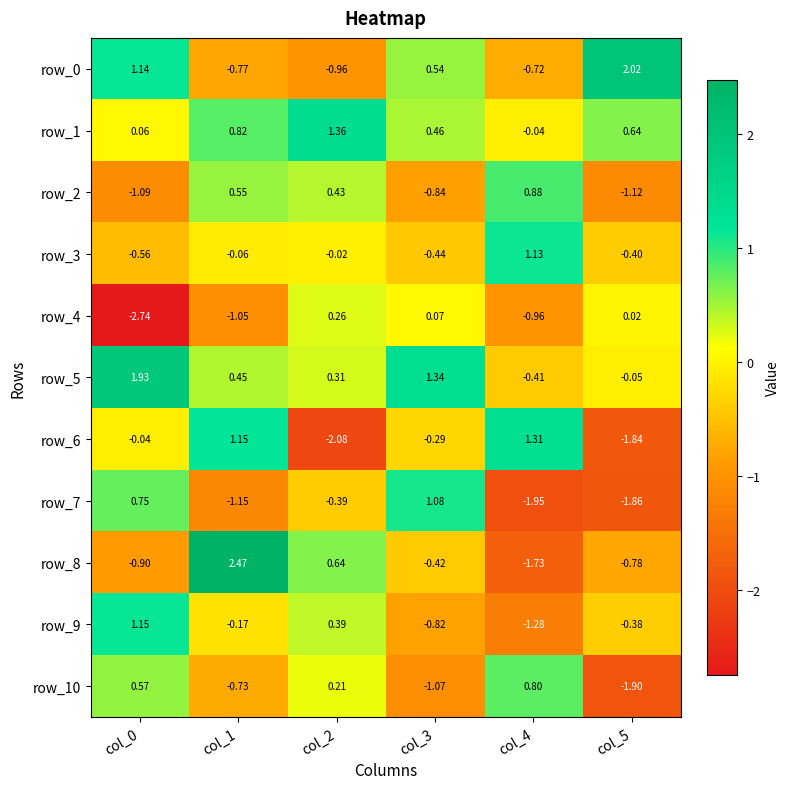

How many data points in row_1 are less than 0?

1